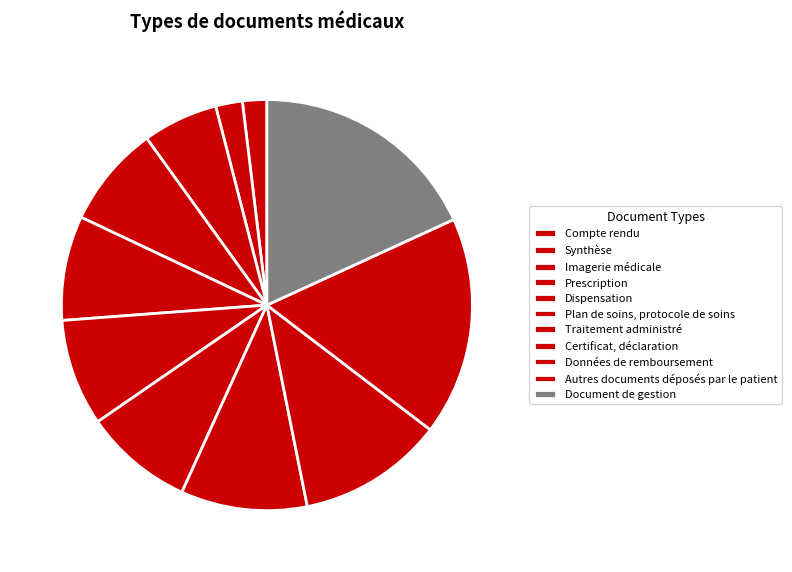

The Autres documents déposés par le patient slice represents 17% of the pie. True or false?

True